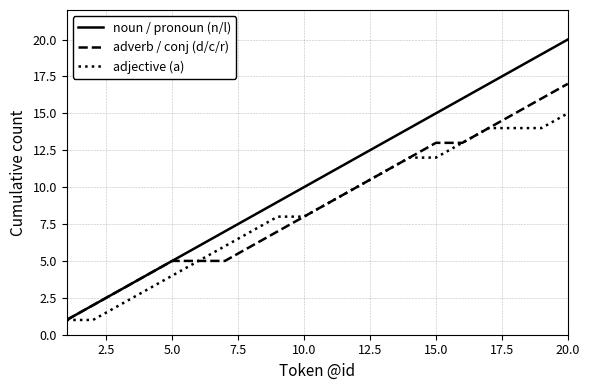

Which series has the largest total across all categories?

noun / pronoun (n/l)